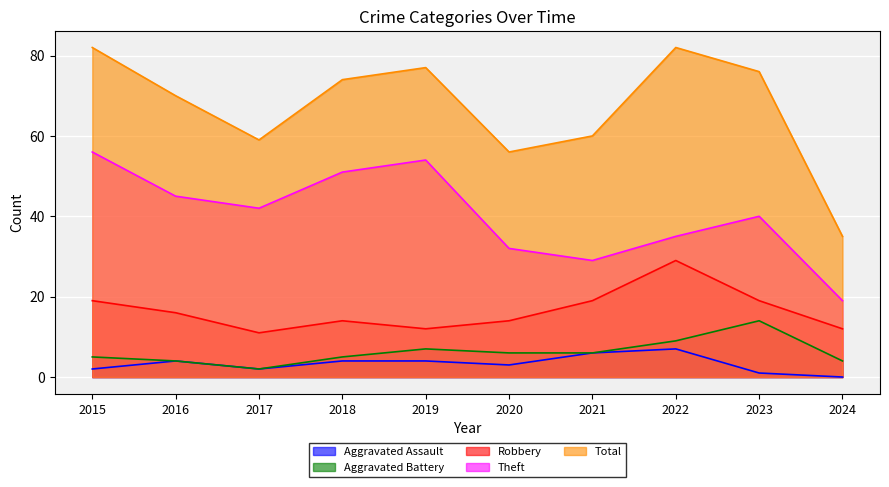

What is the difference between the highest and lowest values at 2018?

70